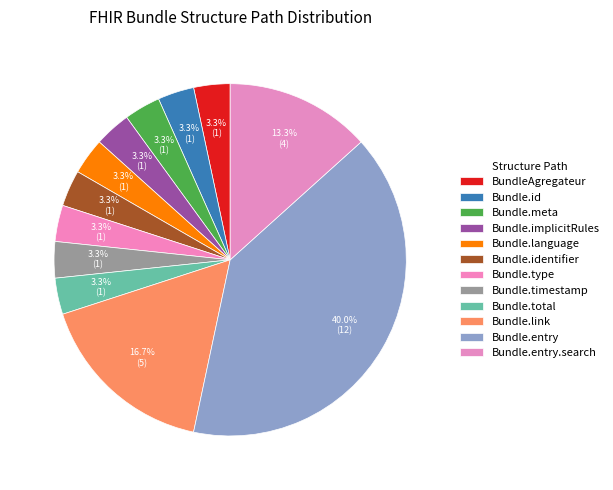

How many segments does this pie chart have?

12